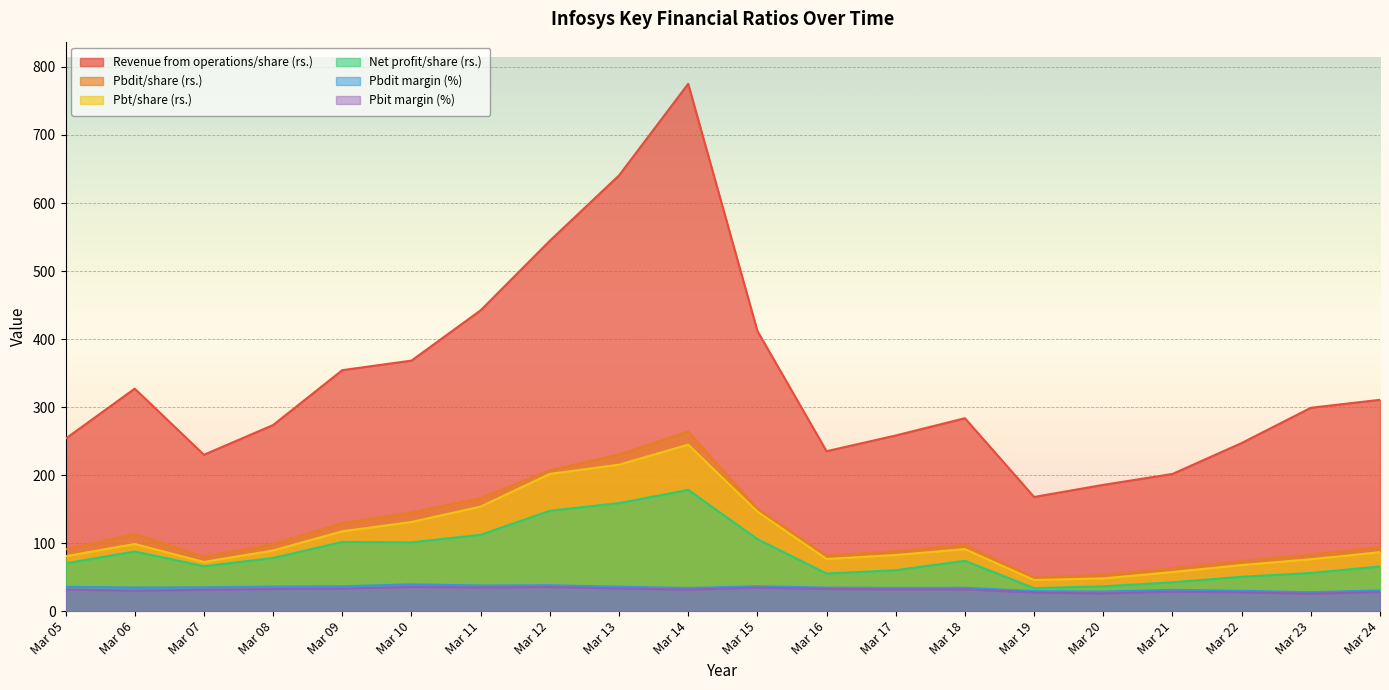

At which category does Revenue from operations/share (rs.) reach its first local valley?

Mar 07